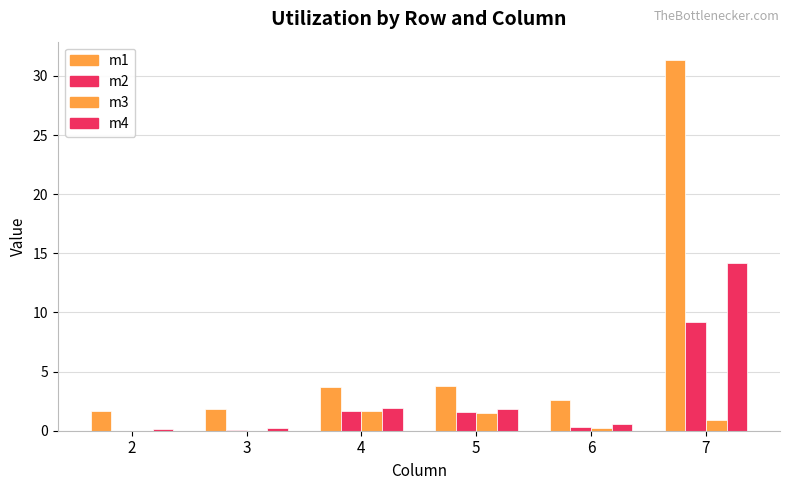

Which series has the largest total across all categories?

m1